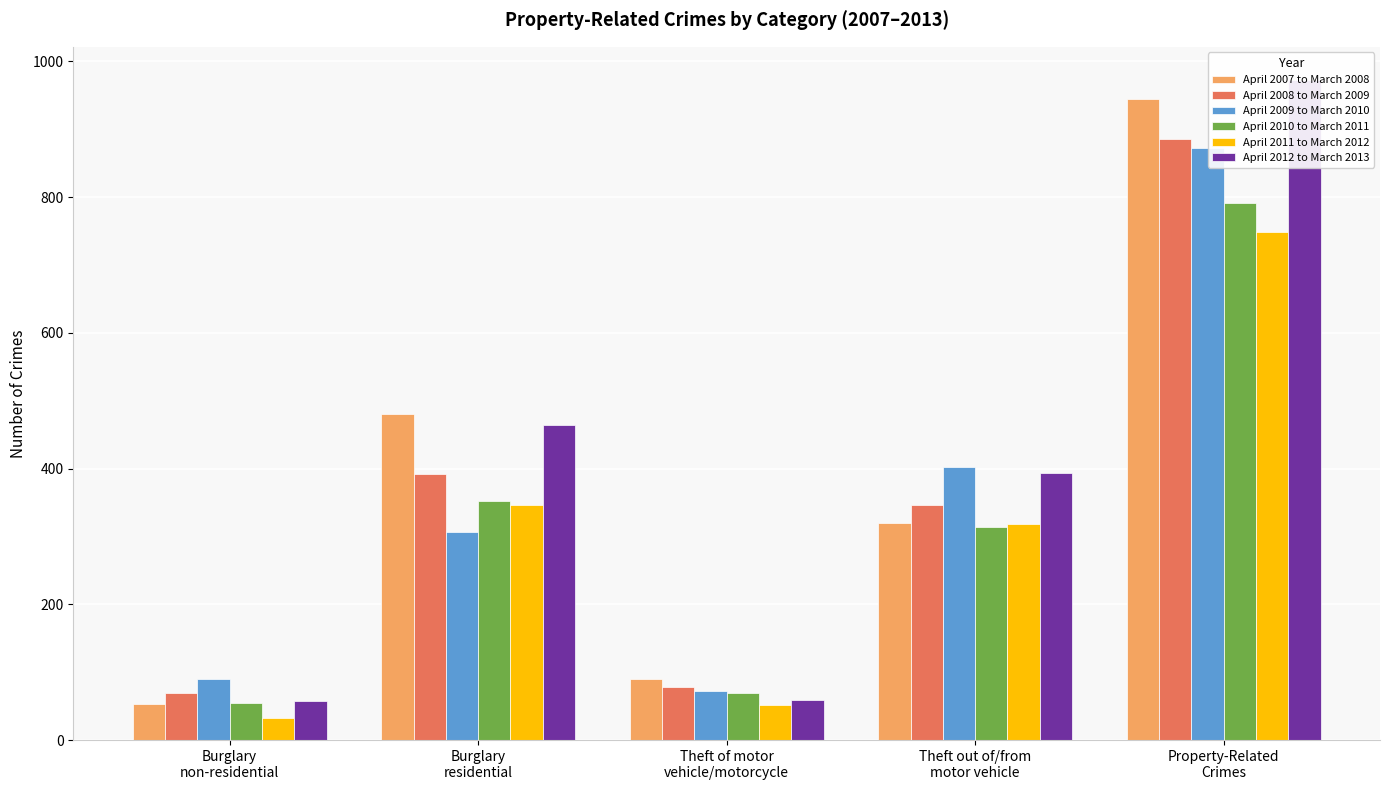

What are all the series names shown in the legend?

April 2007 to March 2008, April 2008 to March 2009, April 2009 to March 2010, April 2010 to March 2011, April 2011 to March 2012, April 2012 to March 2013